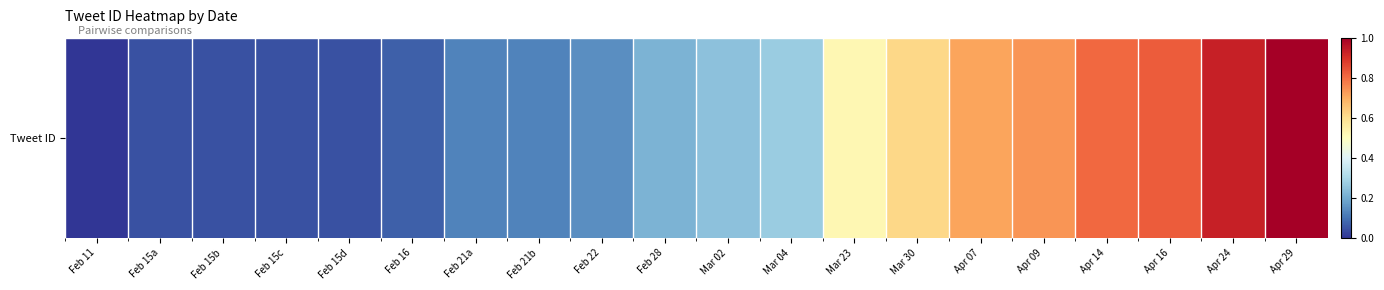

How many values exceed 0?

19